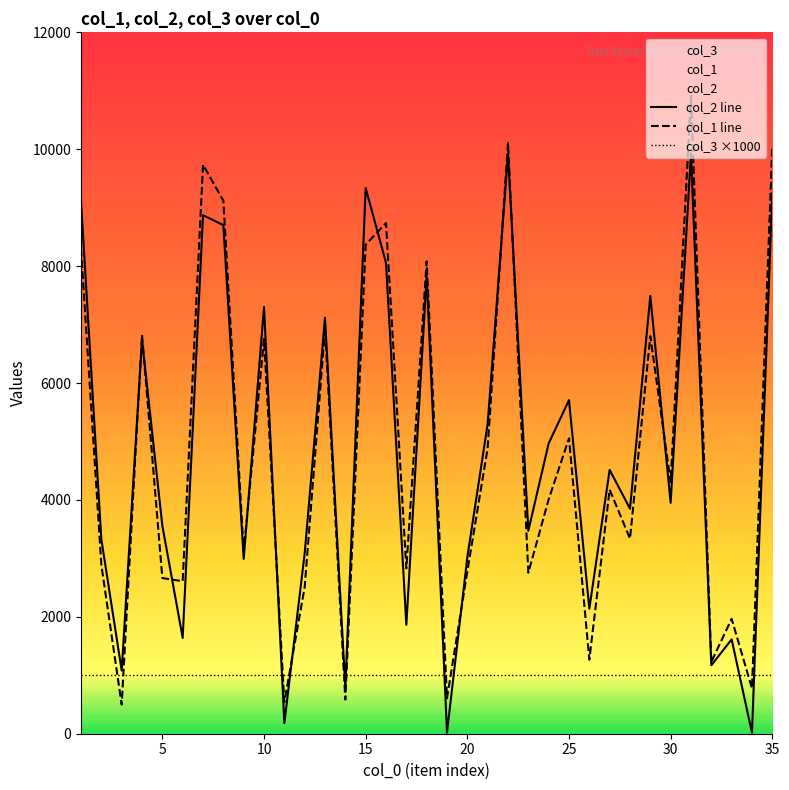

What is the difference between the col_2 line values at 10 and 20?

4280